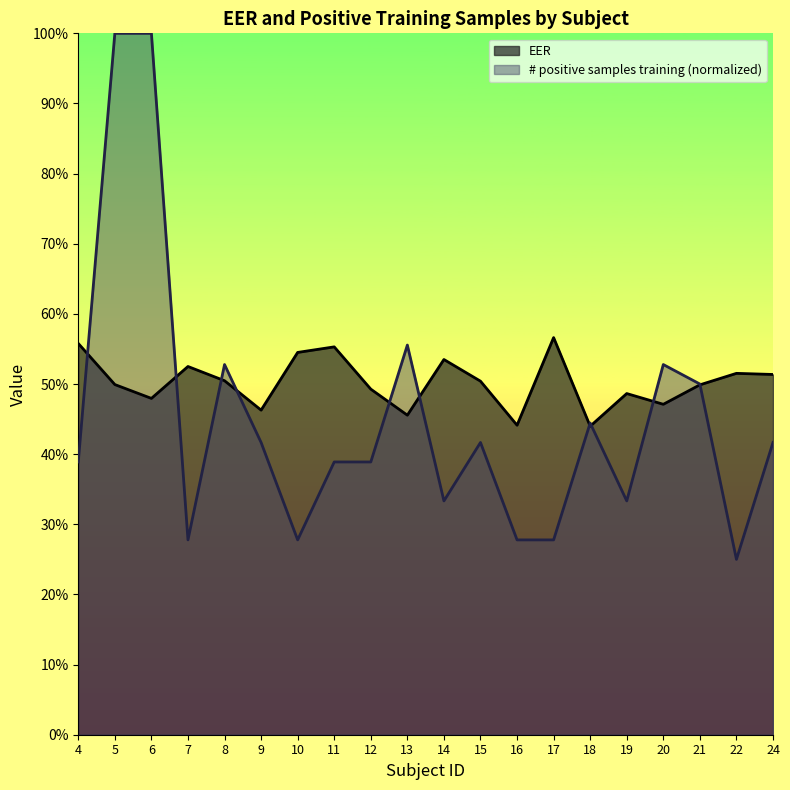

What is the minimum value shown in the chart?

0.2